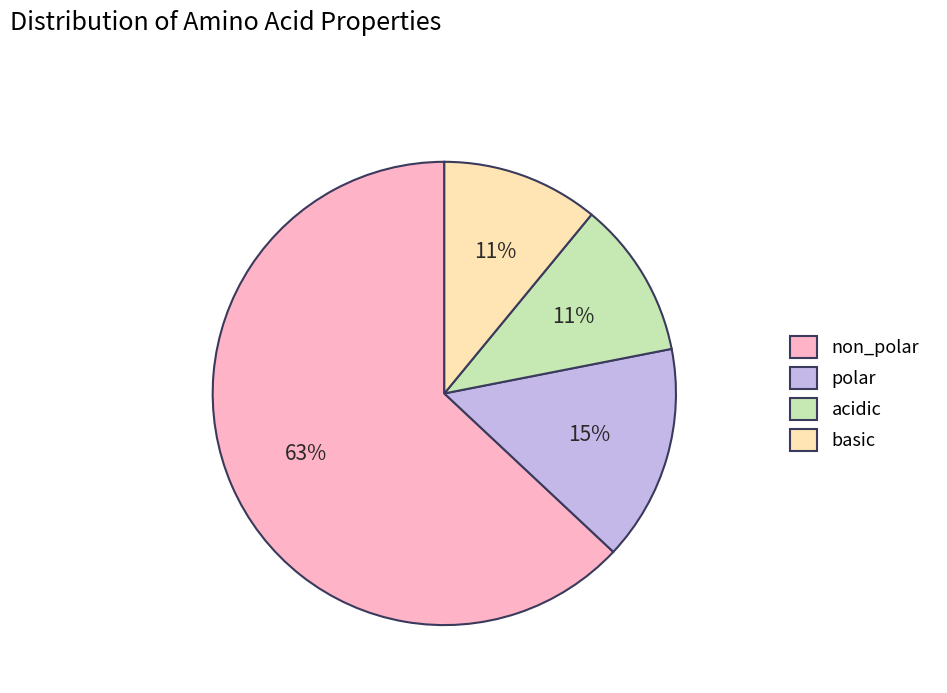

Which slice is the largest?

non_polar